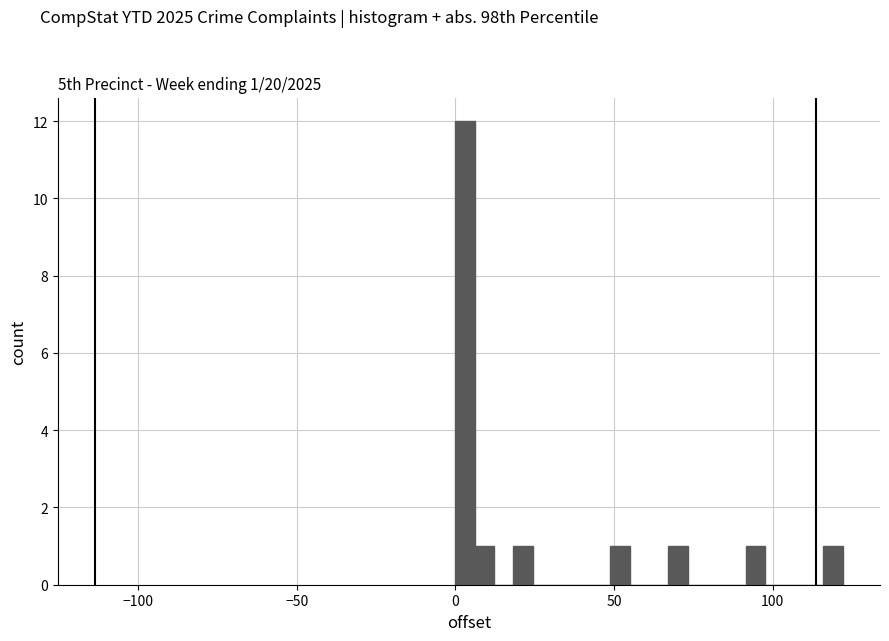

Around what value on the x-axis is the tallest bar? Give the approximate position of its centre, as read against the axis.

5